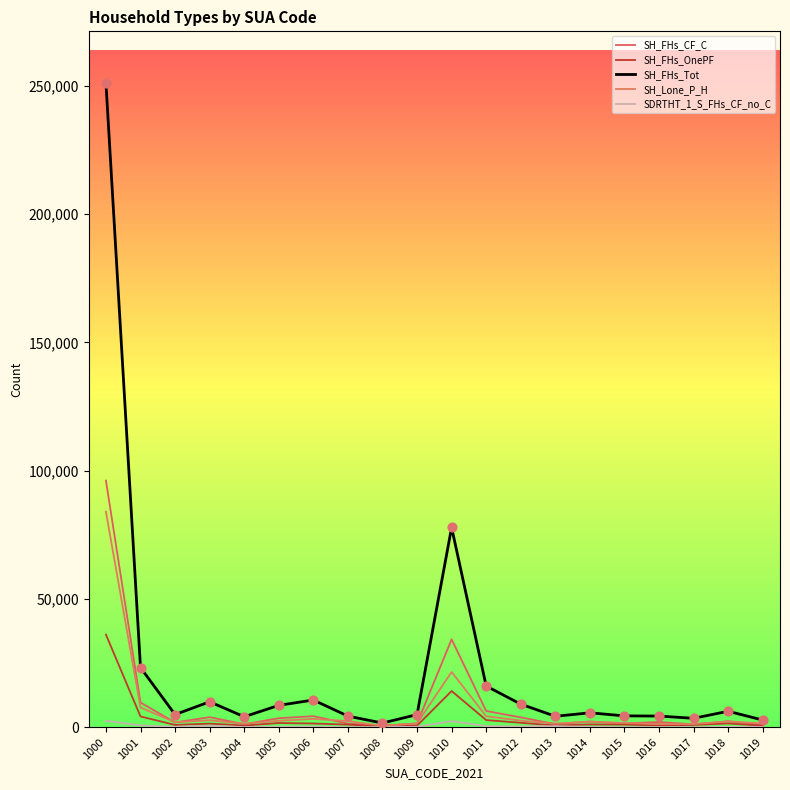

How many lines are shown in the chart?

5